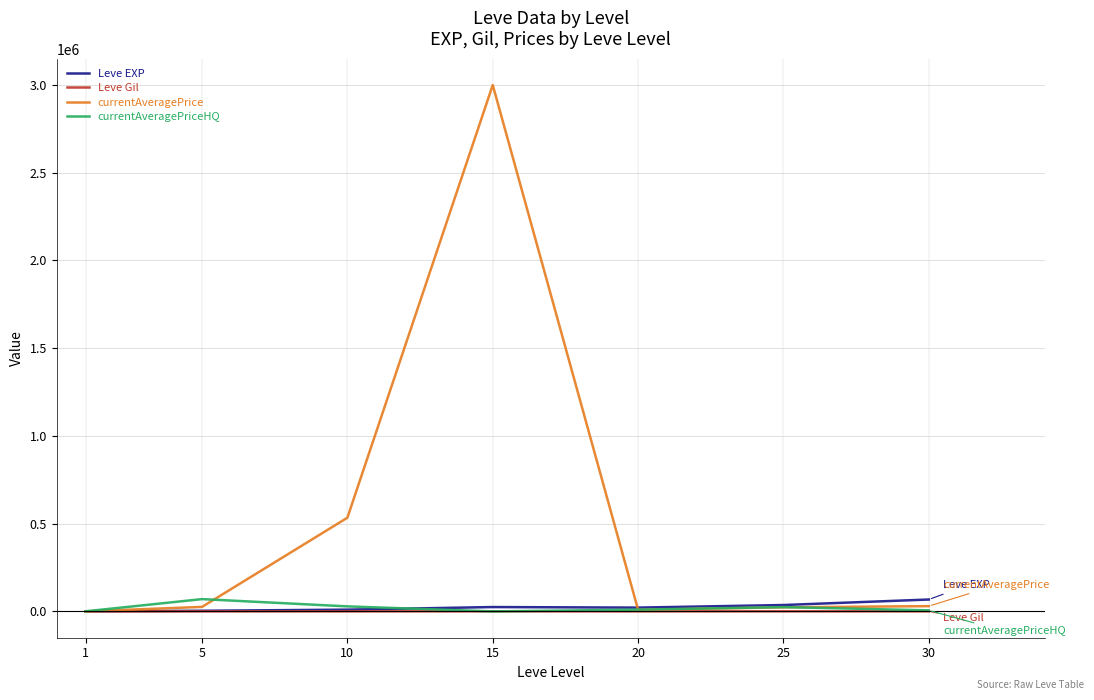

True or false: currentAveragePrice has a value of 8666.7 at 20.

True